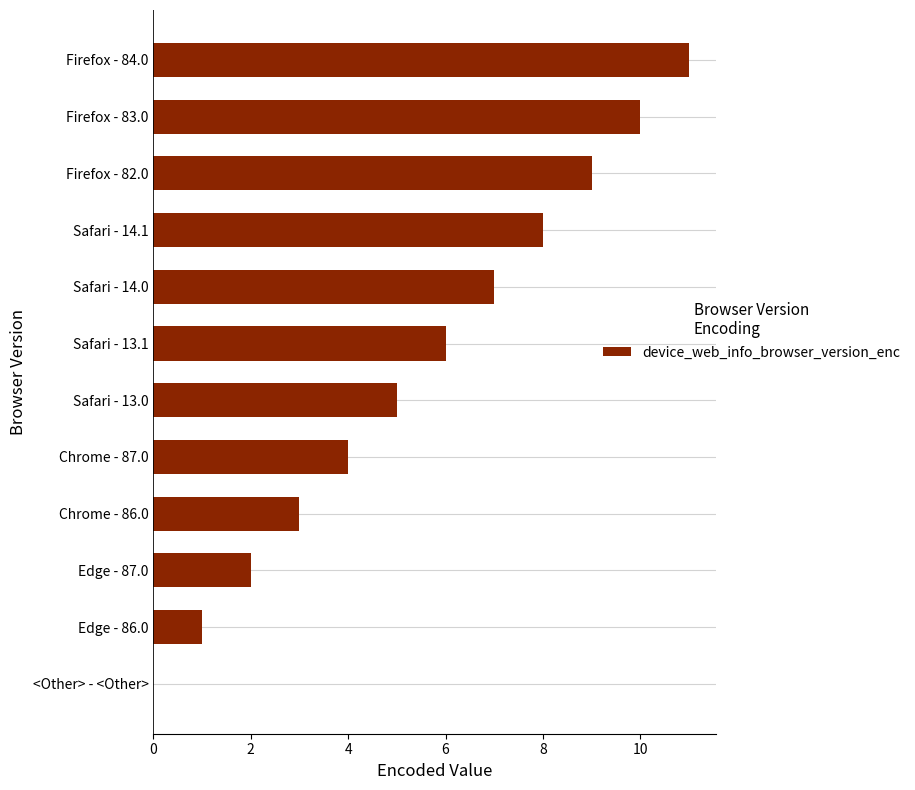

Where is the data nearest to the value 5?

Safari - 13.0